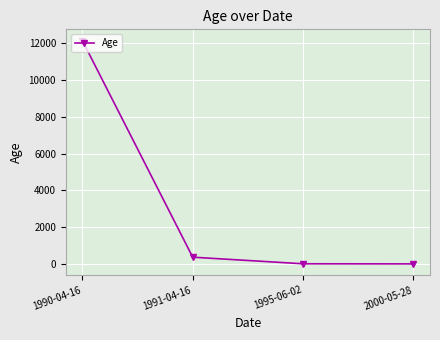

The value at 1990-04-16 is 12127. True or false?

True